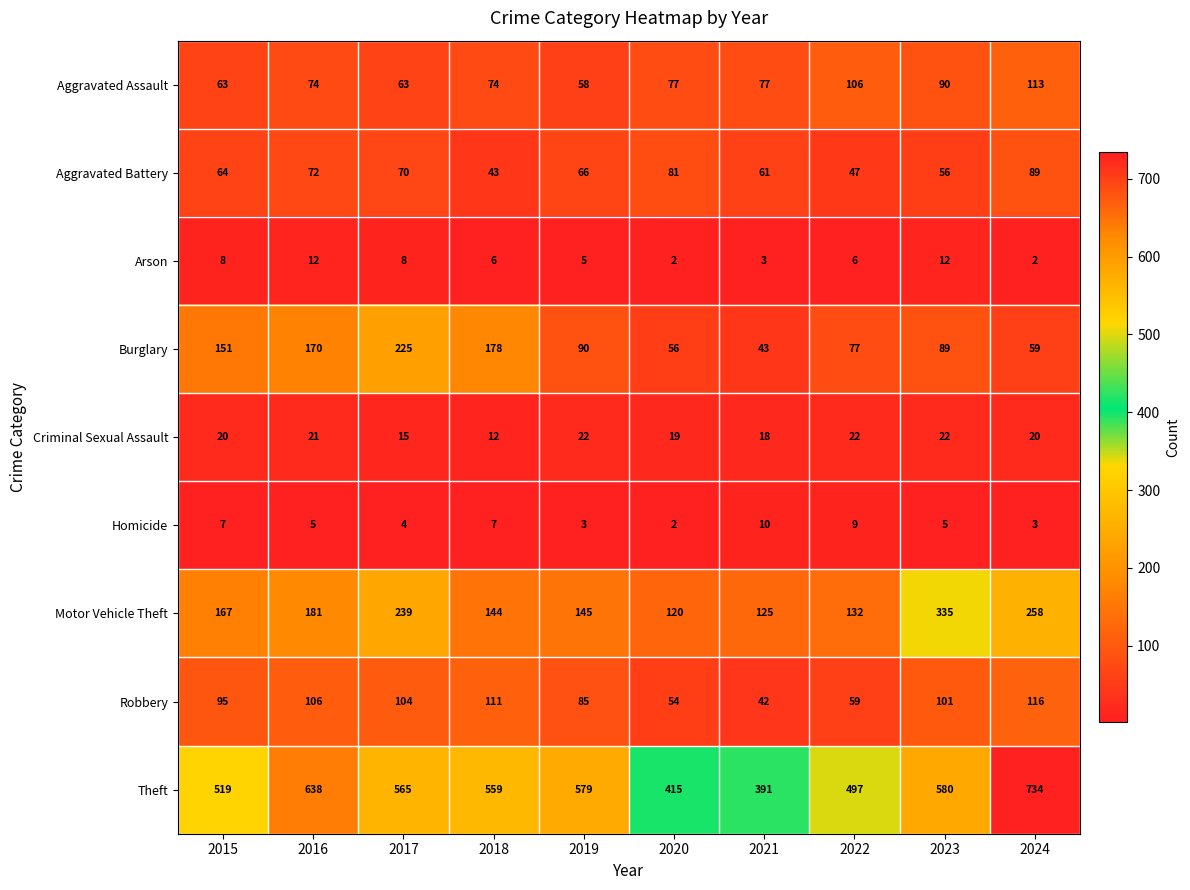

The value of Arson at 2022 is 2. True or false?

False